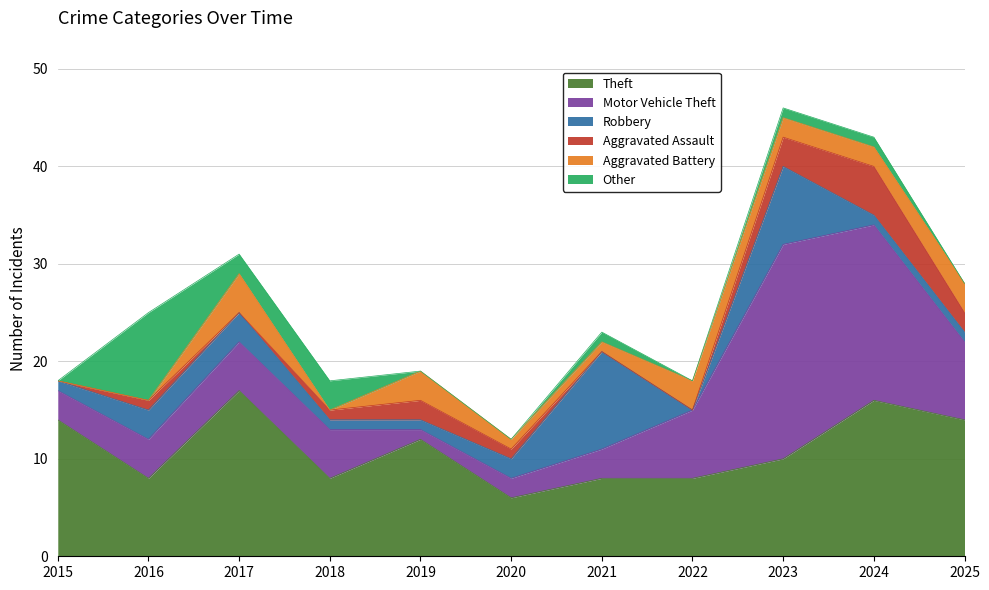

What are all the series names shown in the legend?

Theft, Motor Vehicle Theft, Robbery, Aggravated Assault, Aggravated Battery, Other